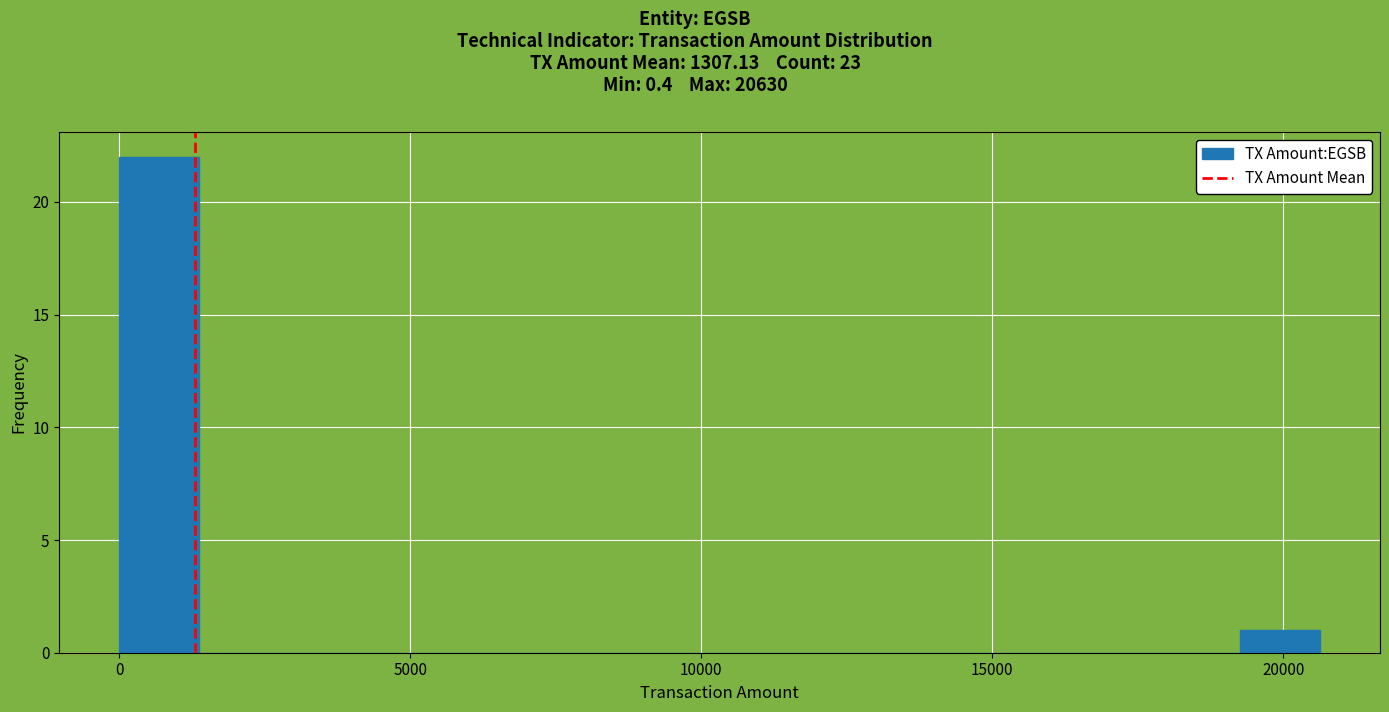

Around what value on the x-axis is the tallest bar? Give the approximate position of its centre, as read against the axis.

500